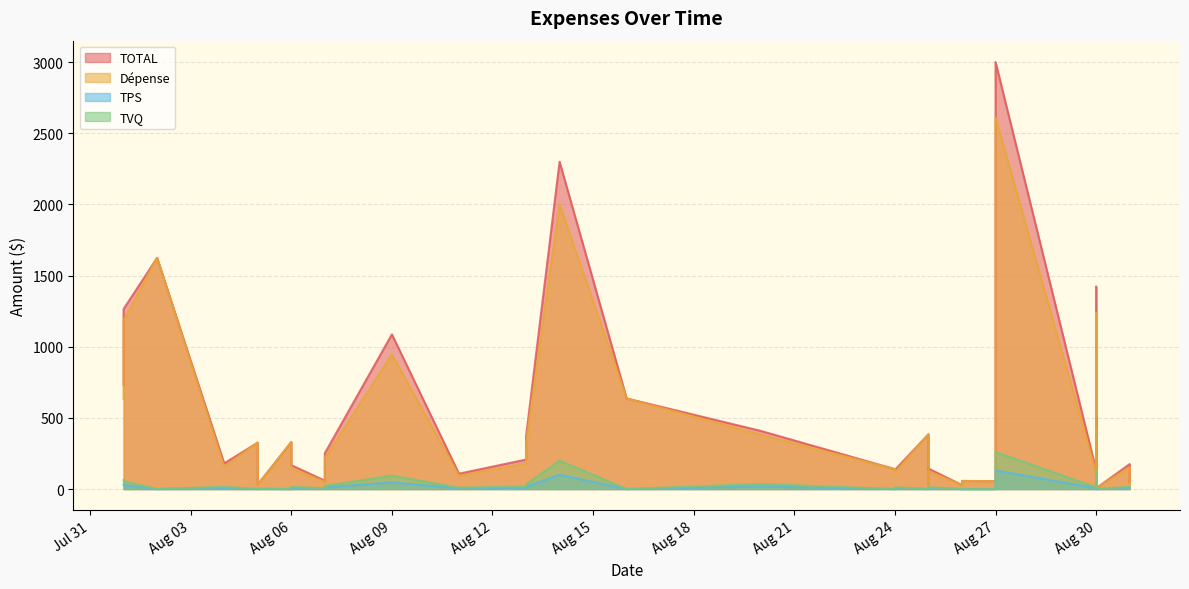

True or false: Dépense has more than 2 points higher than both neighbors.

True